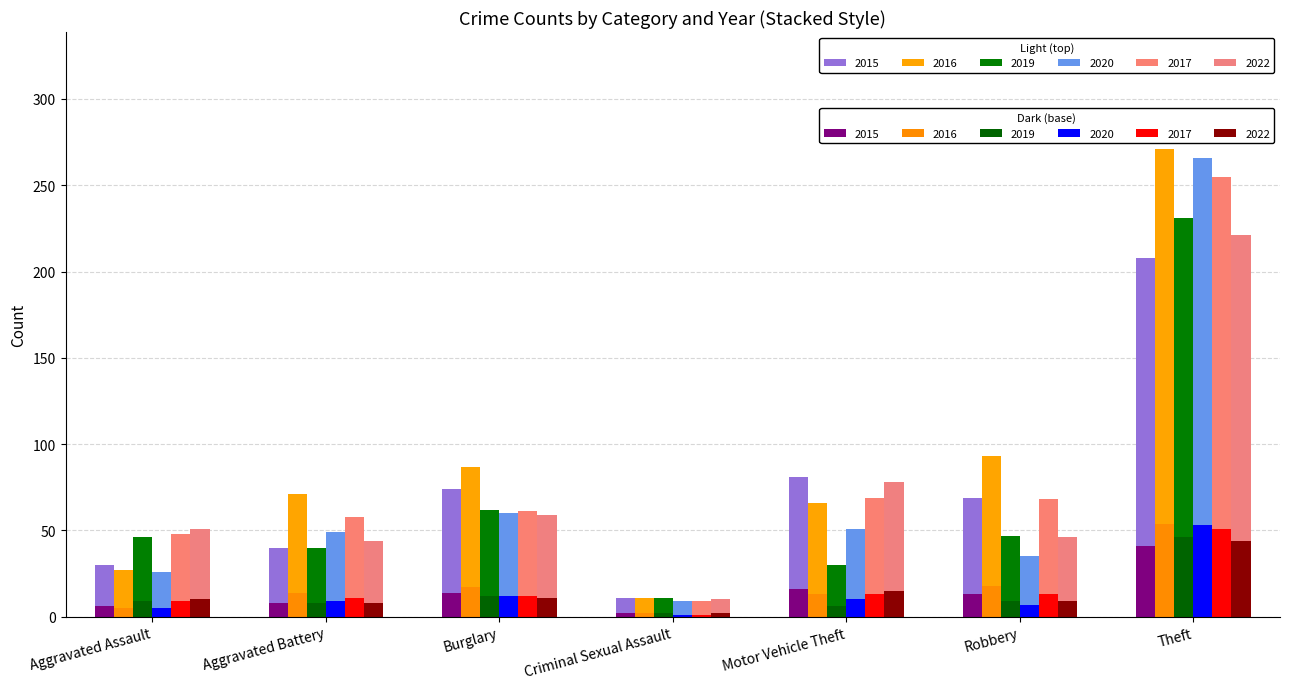

What is the sum of all 2020 (base) values?

97